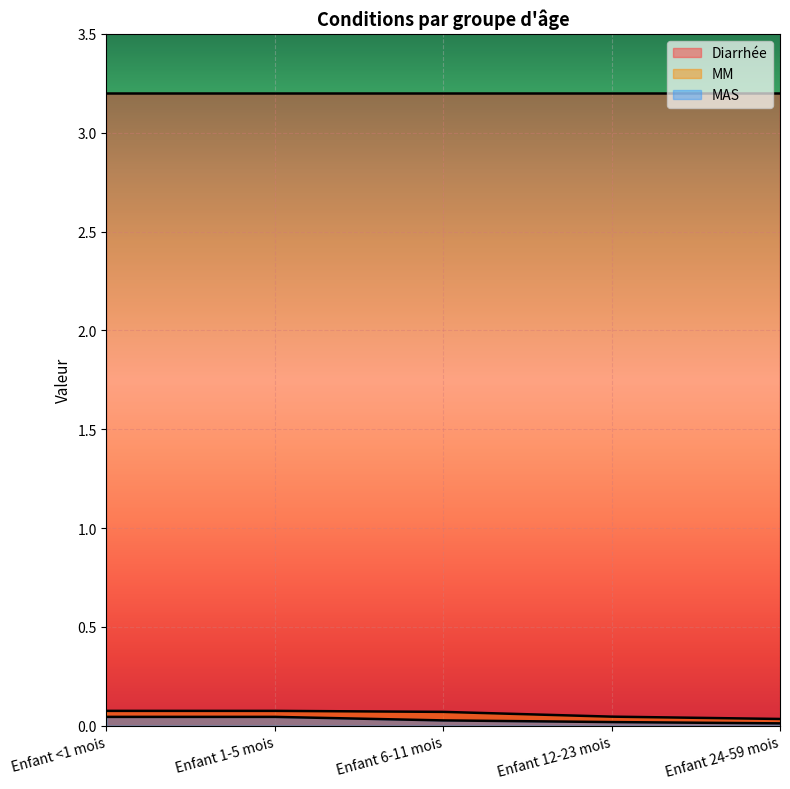

Which series changed the most between Enfant <1 mois and Enfant 6-11 mois?

MAS